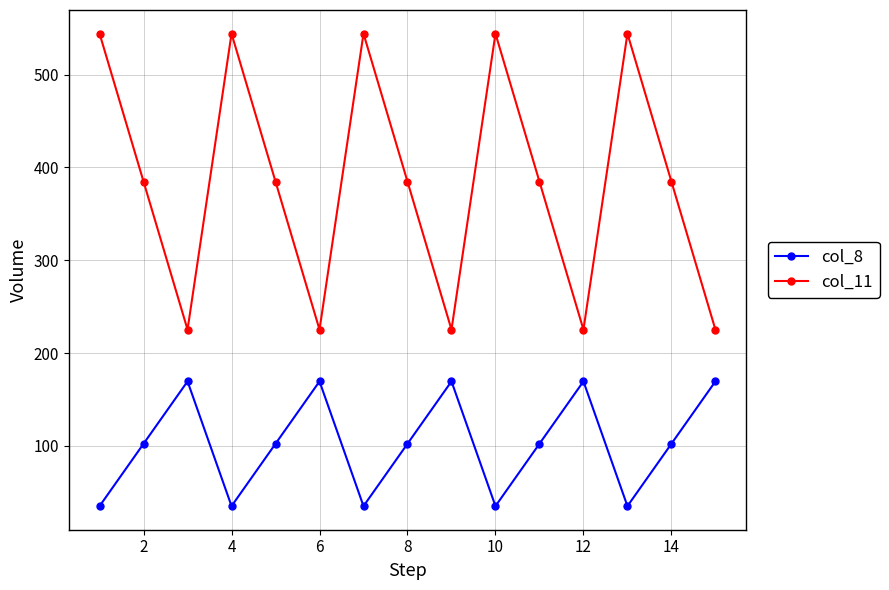

How many categories are shown in the chart?

15